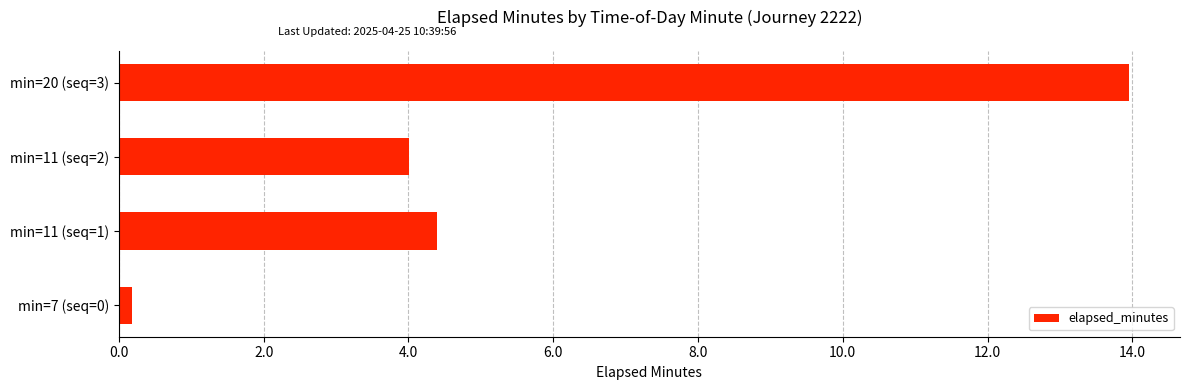

At which label is the value closest to 7?

min=11 (seq=1)